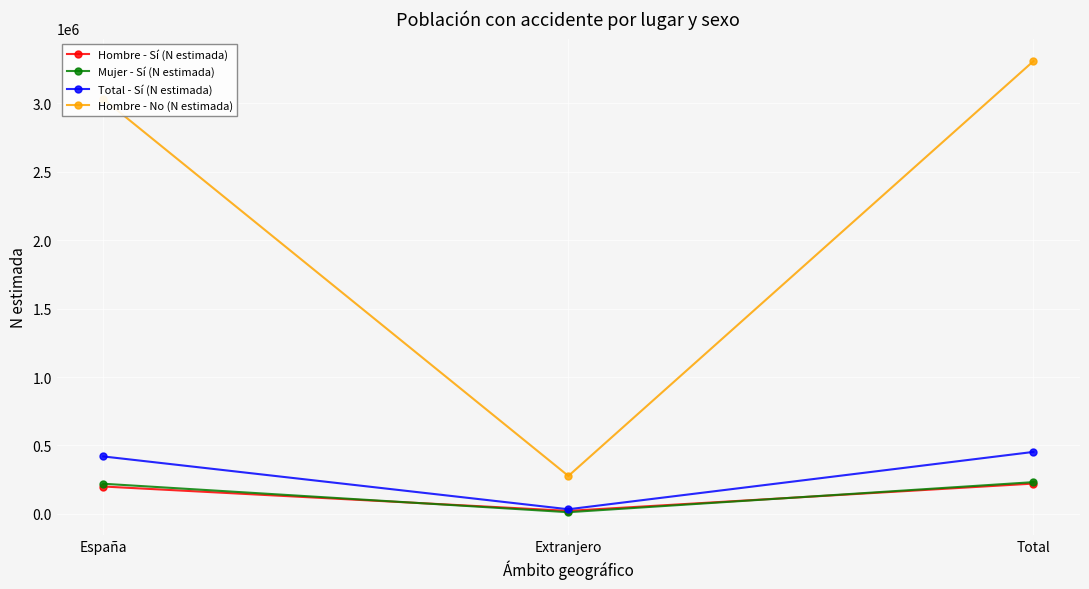

What is the minimum value for Mujer - Sí (N estimada)?

11727